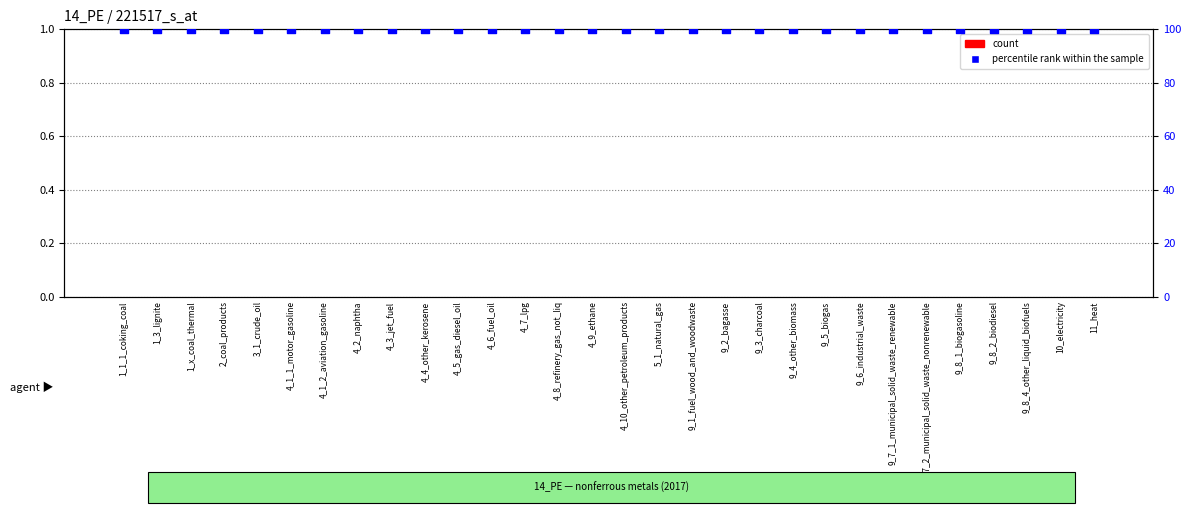

Which series contains the highest Y value?

percentile rank within the sample